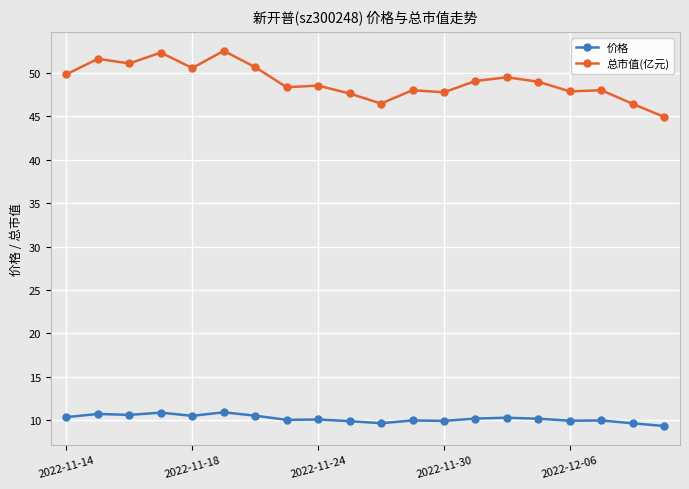

Which series has the largest range (max minus min)?

总市值(亿元)